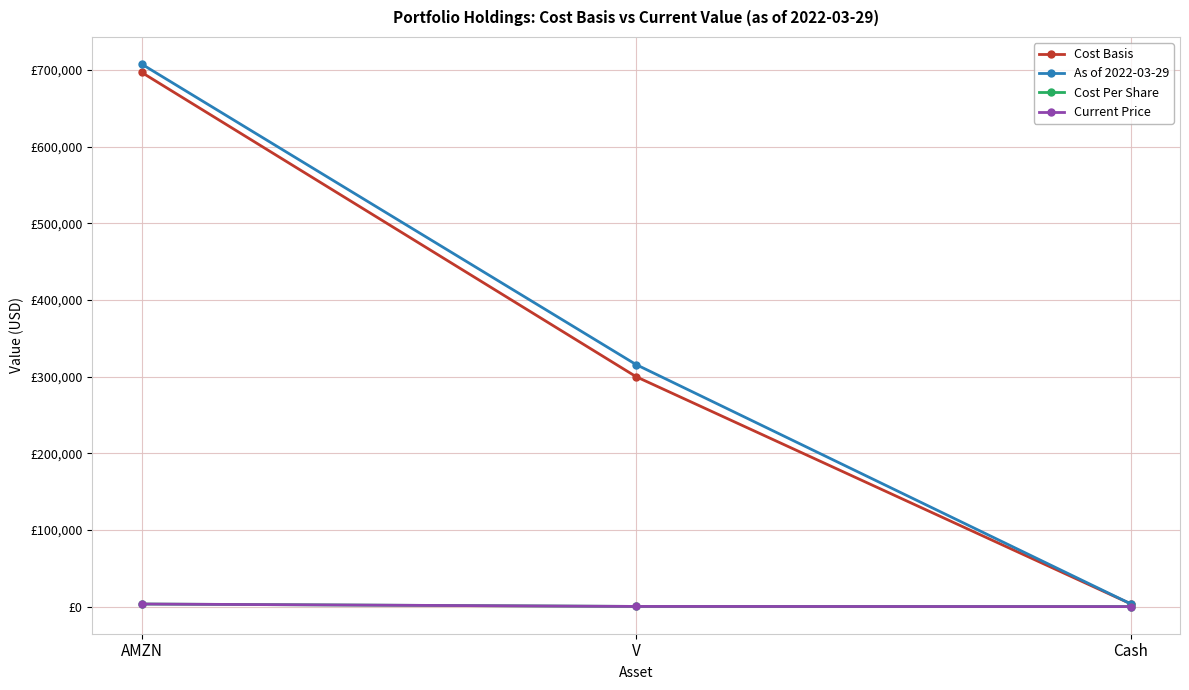

Read the As of 2022-03-29 value at AMZN.

707736.7